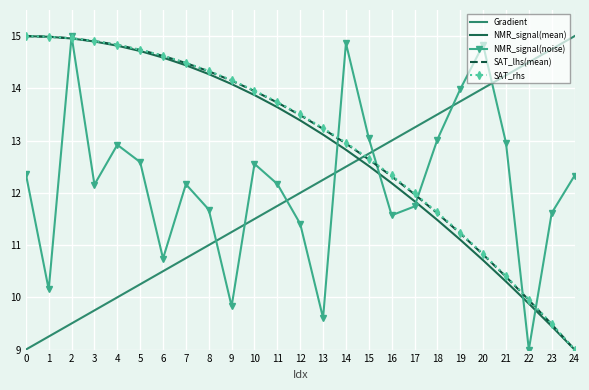

True or false: NMR_signal(mean) has a value of 9.3 at 9.

False